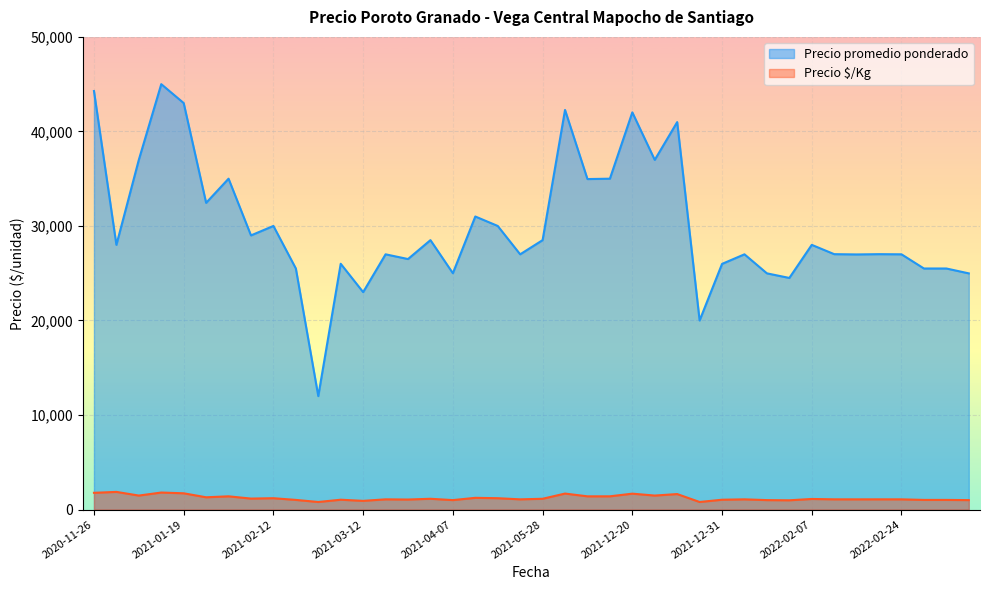

Is it true that Precio promedio ponderado equals 14758 at 2022-01-14?

False